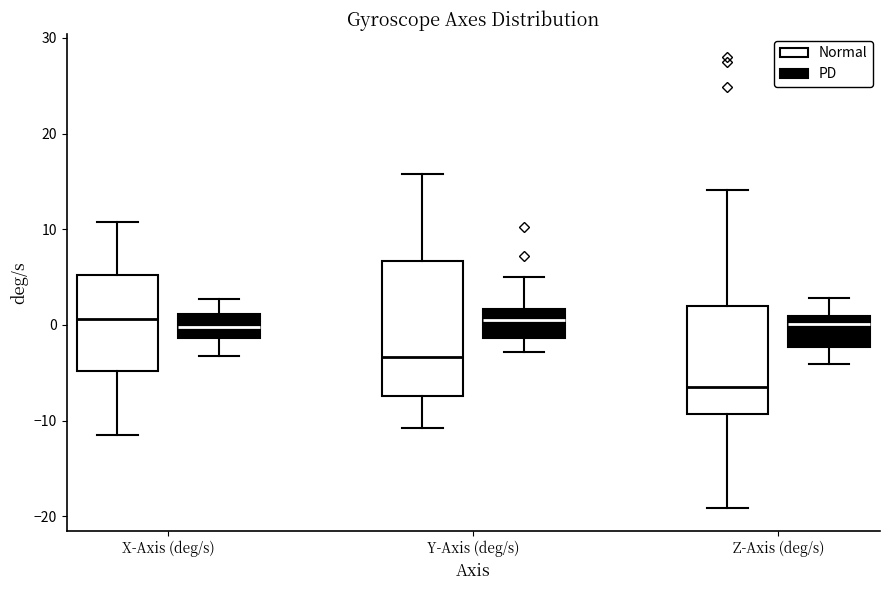

Which box's median line is the lowest?

Z-Axis (deg/s) (Normal)